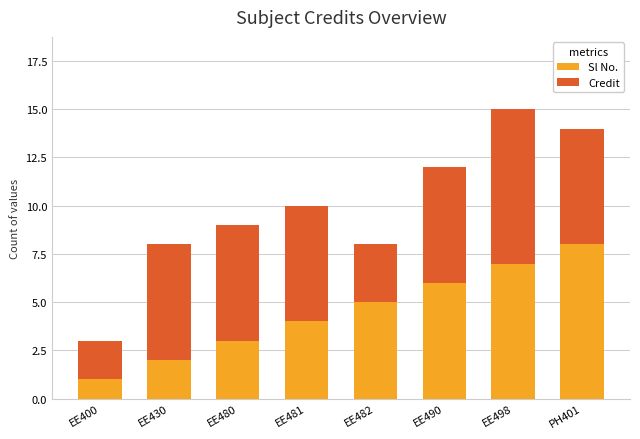

How many data points does each series have?

8